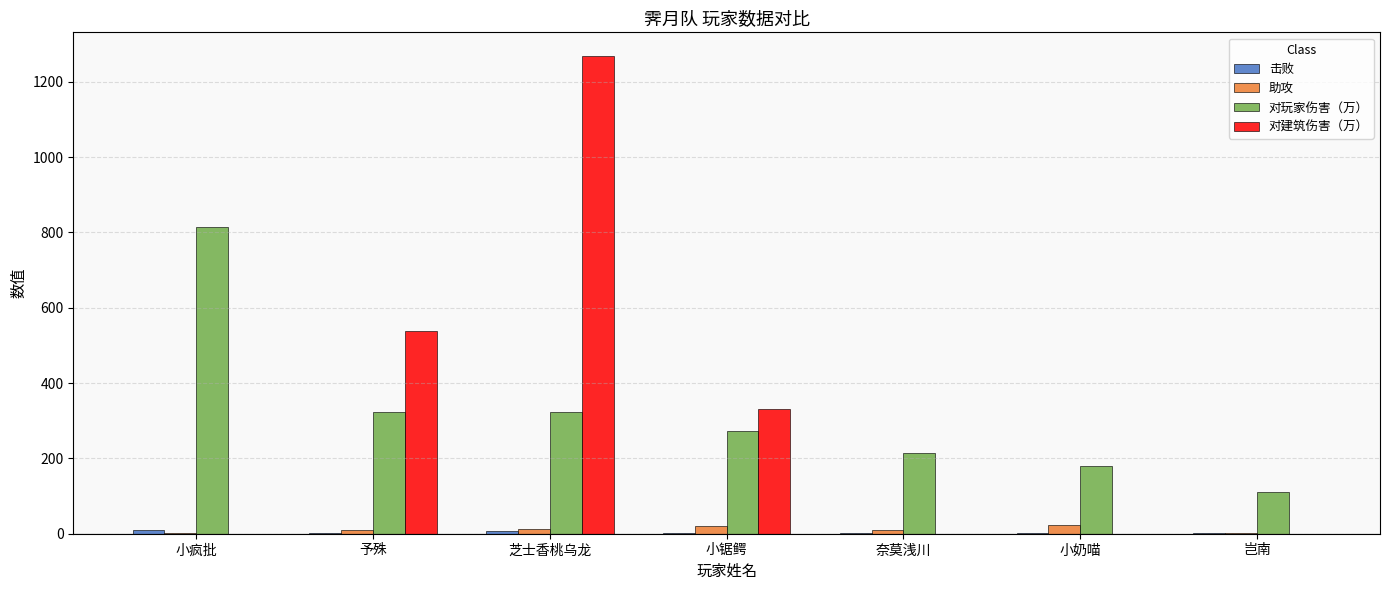

Where does the 对玩家伤害（万） series first go above 273?

小疯批